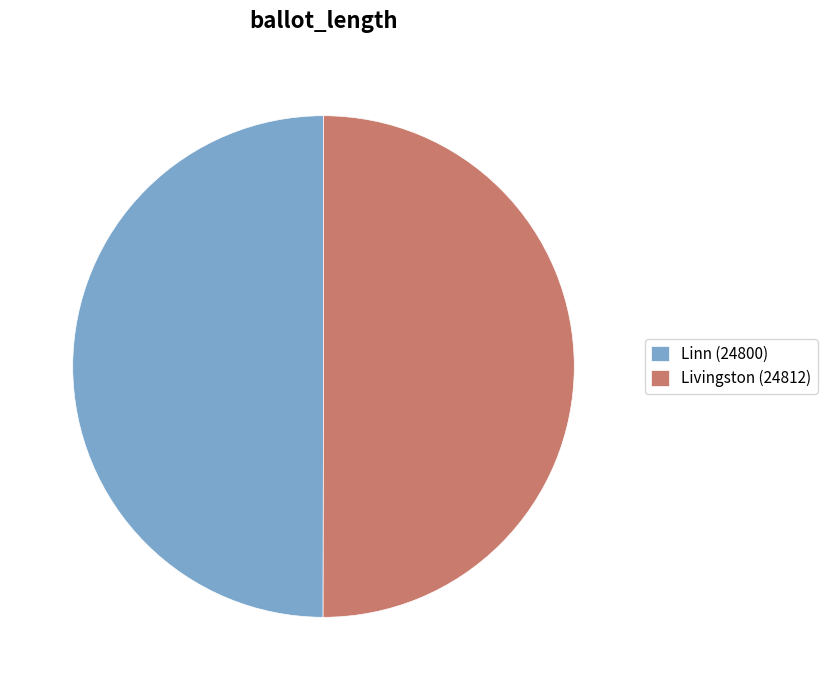

Do Linn (24800) and Livingston (24812) together represent more than half of the pie?

Yes